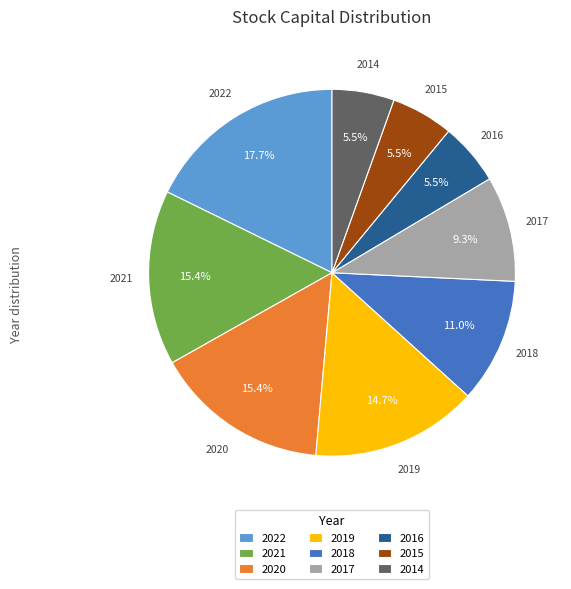

To the nearest percent, what is the average slice percentage?

11%